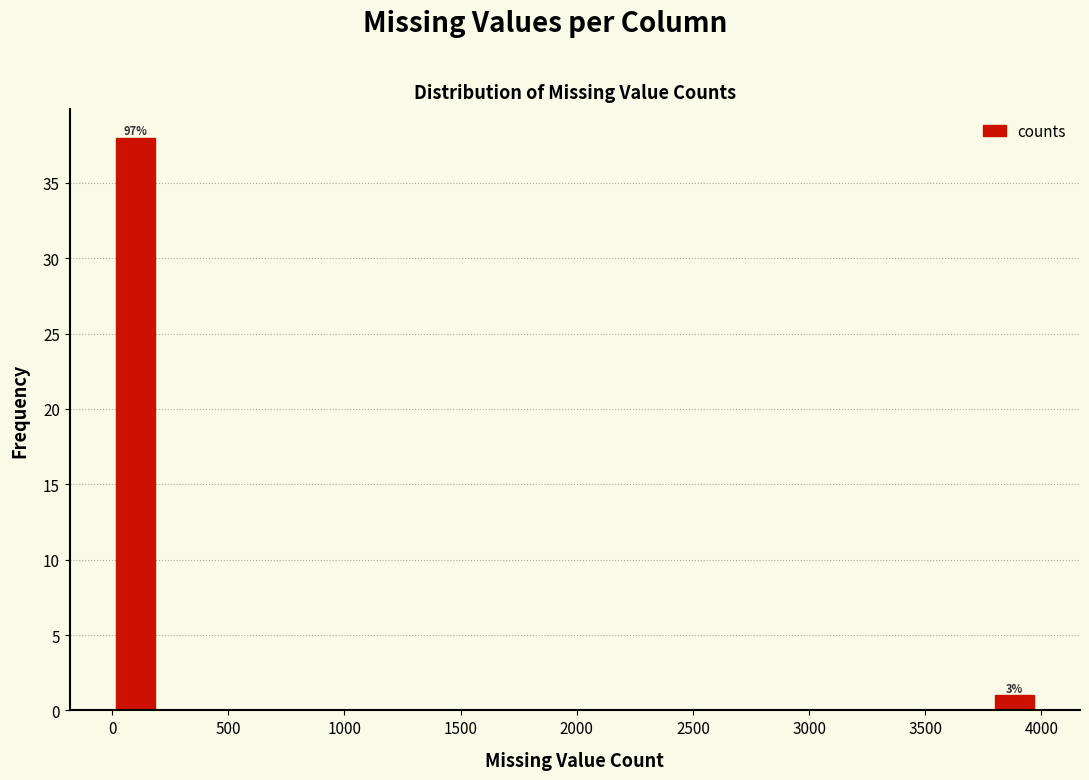

Around what value on the x-axis is the tallest bar? Give the approximate position of its centre, as read against the axis.

100